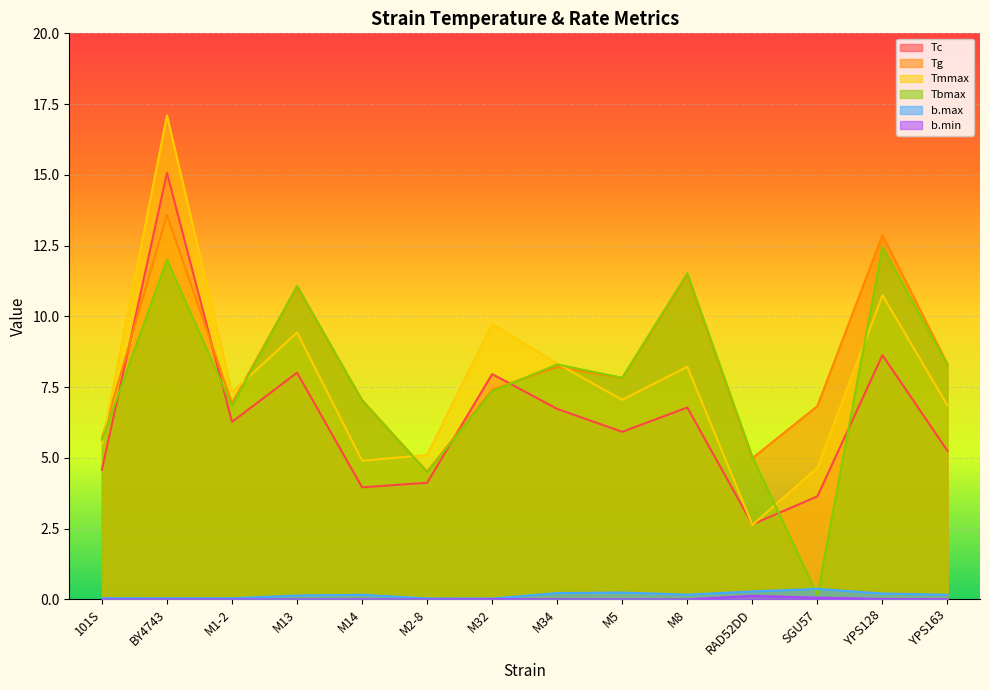

Reading right to left, extract all data points from this chart.

Tc: YPS163=5.2	YPS128=8.6	SGU57=3.6	RAD52DD=2.6	M8=6.8	M5=5.9	M34=6.7	M32=8.0	M2-8=4.1	M14=4.0	M13=8.0	M1-2=6.3	BY4743=15.1	101S=4.6
Tg: YPS163=8.3	YPS128=12.9	SGU57=6.8	RAD52DD=5.0	M8=11.5	M5=7.8	M34=8.2	M32=7.4	M2-8=4.5	M14=7.0	M13=11.1	M1-2=6.9	BY4743=13.6	101S=5.7
Tmmax: YPS163=6.8	YPS128=10.8	SGU57=4.7	RAD52DD=2.6	M8=8.2	M5=7.0	M34=8.3	M32=9.7	M2-8=5.1	M14=4.9	M13=9.4	M1-2=7.3	BY4743=17.1	101S=5.5
Tbmax: YPS163=8.3	YPS128=12.4	SGU57=0.1	RAD52DD=5.0	M8=11.5	M5=7.8	M34=8.3	M32=7.3	M2-8=4.5	M14=7.0	M13=11.1	M1-2=6.8	BY4743=12.0	101S=5.6
b.max: YPS163=0.2	YPS128=0.2	SGU57=0.4	RAD52DD=0.3	M8=0.2	M5=0.2	M34=0.2	M32=0.0	M2-8=0.0	M14=0.2	M13=0.1	M1-2=0.0	BY4743=0.0	101S=0.0
b.min: YPS163=0.0	YPS128=0.0	SGU57=0.1	RAD52DD=0.1	M8=0.0	M5=0.0	M34=0.0	M32=0.0	M2-8=0.0	M14=0.0	M13=0.0	M1-2=0.0	BY4743=0.0	101S=0.0